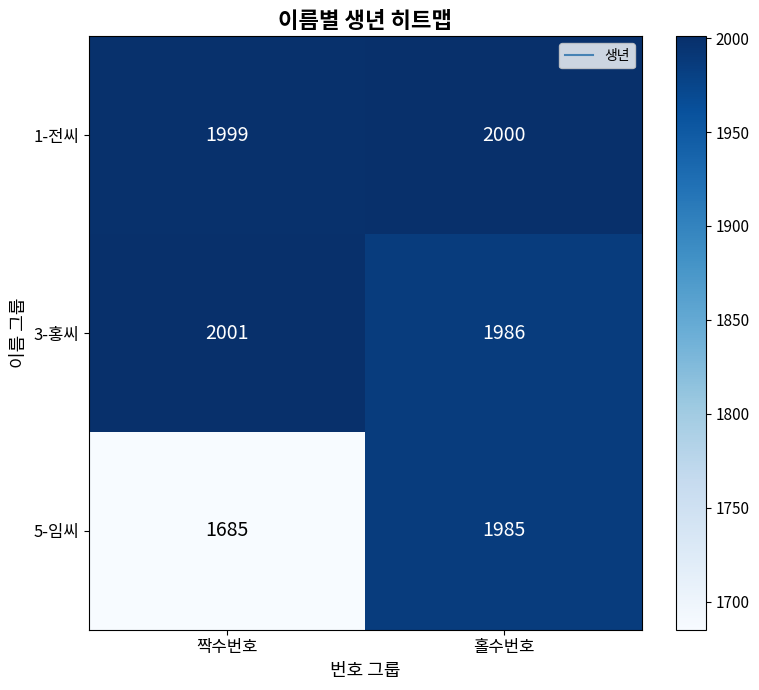

What is the difference between the highest and lowest values at 짝수번호?

316